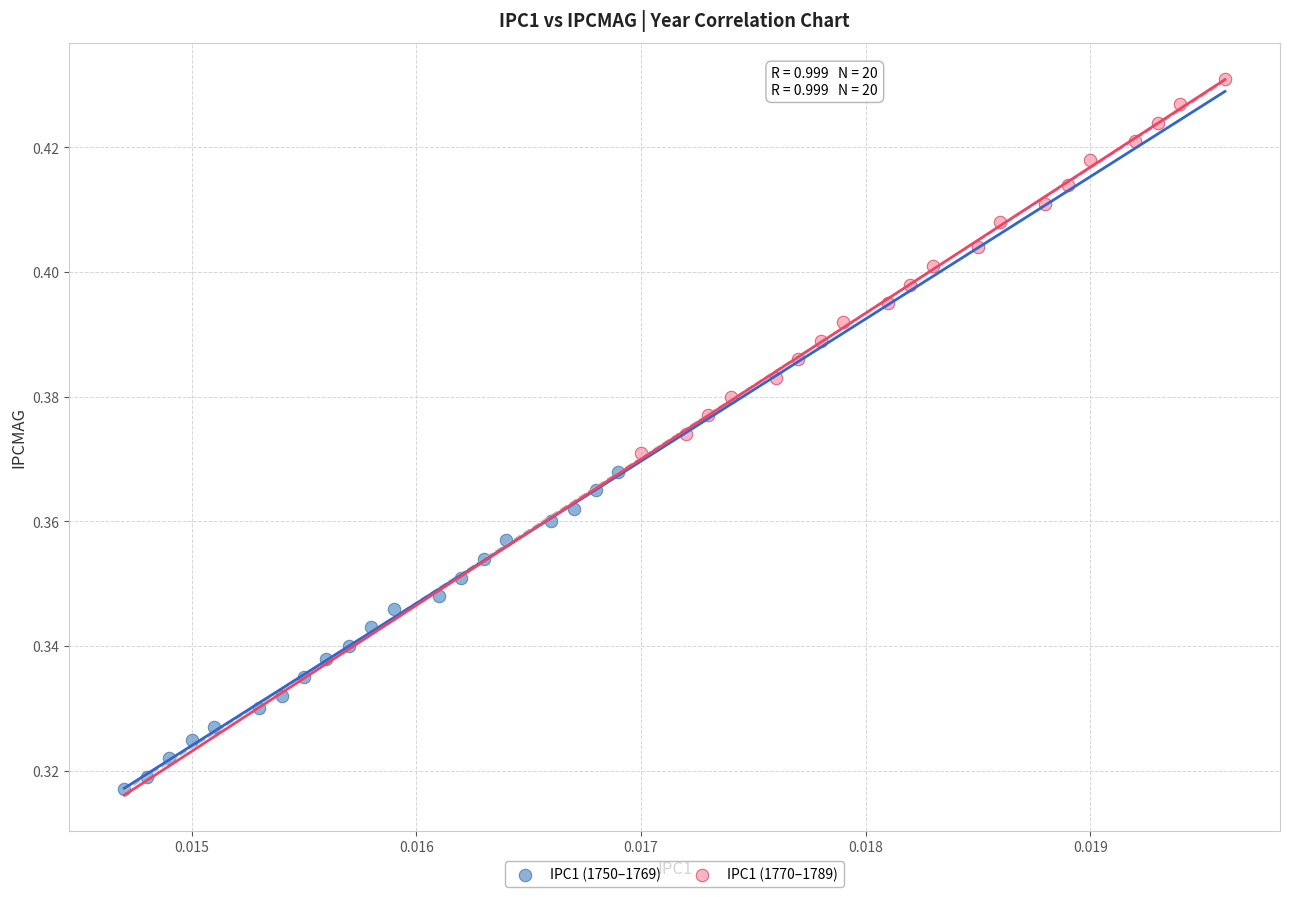

Which series reaches the minimum Y coordinate?

IPC1 (1750–1769)